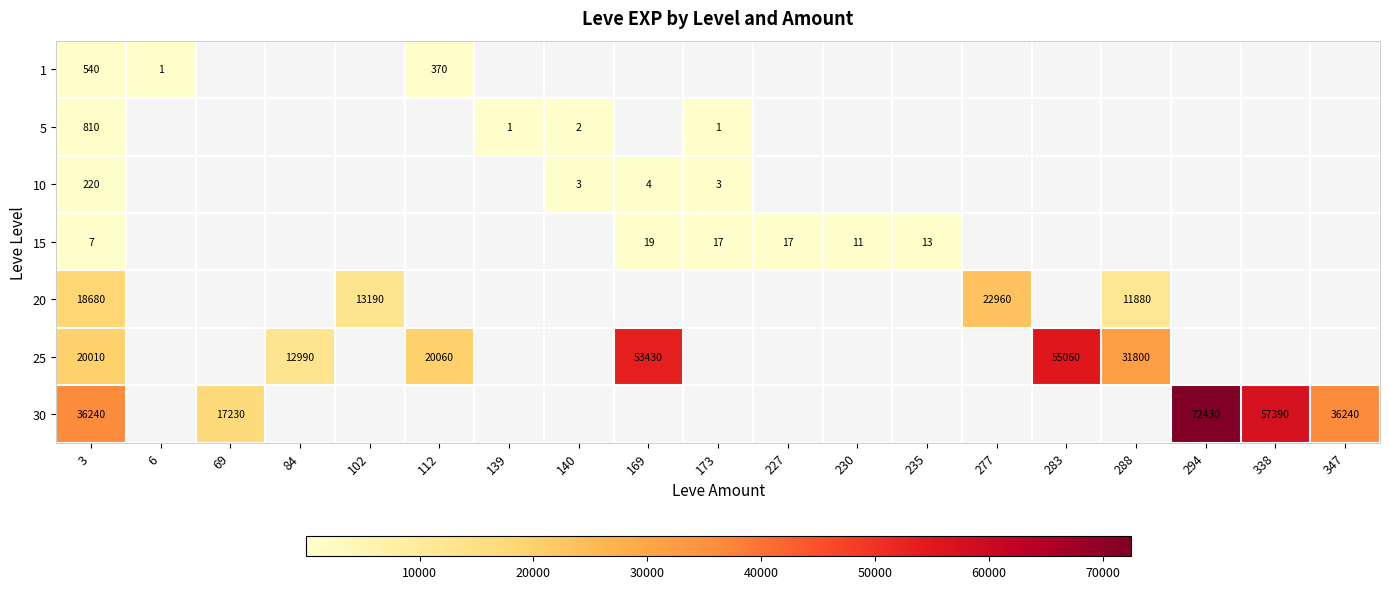

Is it true that 5 equals 1 at 140?

False